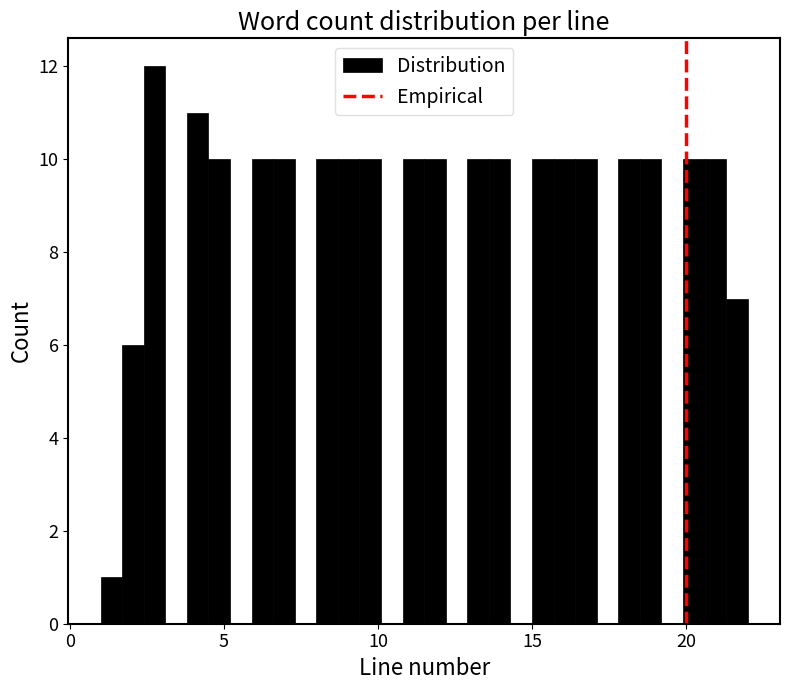

Read against the x-axis, roughly where is the centre of the tallest bar?

3.0